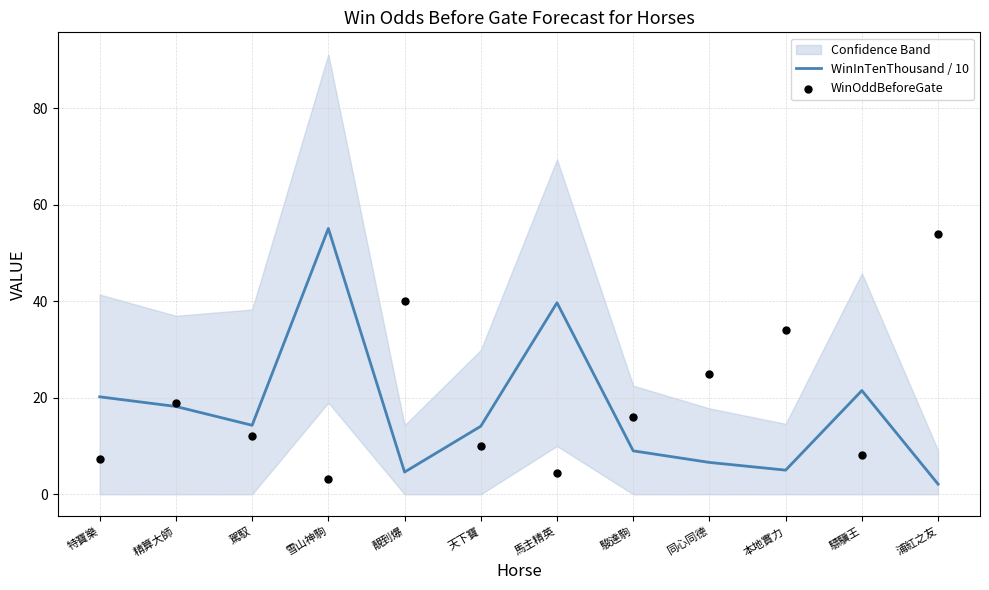

At how many categories does at least one series exceed 49?

2